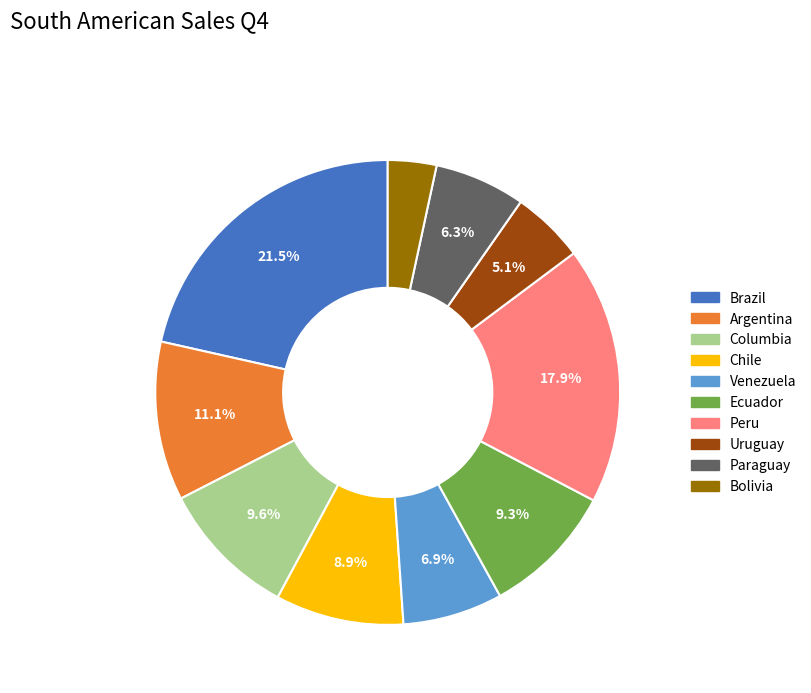

To the nearest percent, what is the difference between the largest and smallest slice percentages?

18%